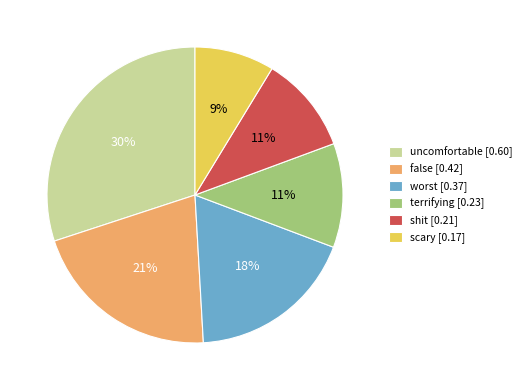

Count the number of slices in the pie.

6